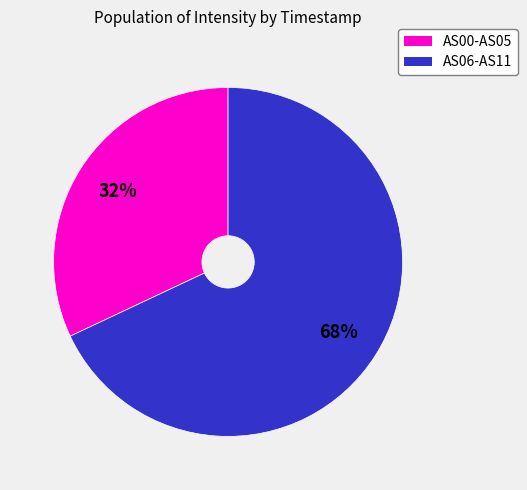

Is there any slice that represents more than half of the pie?

Yes